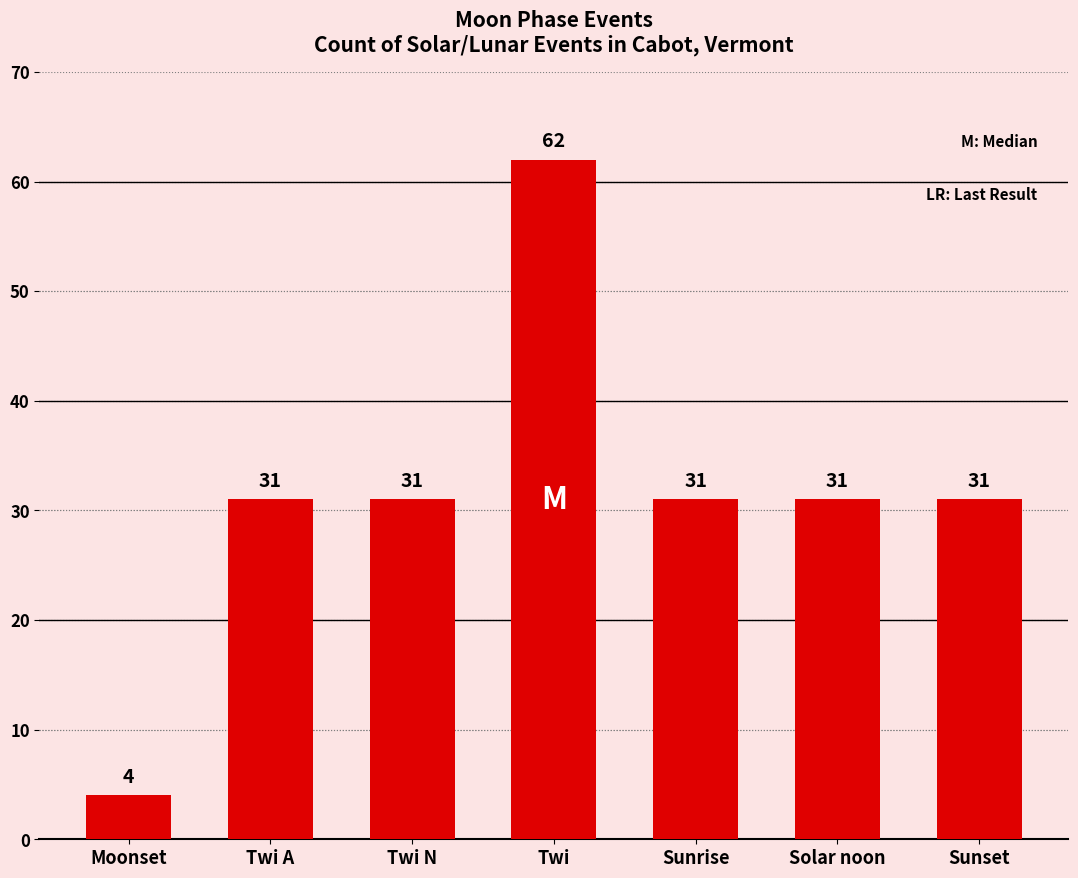

How many distinct data groups are displayed?

1